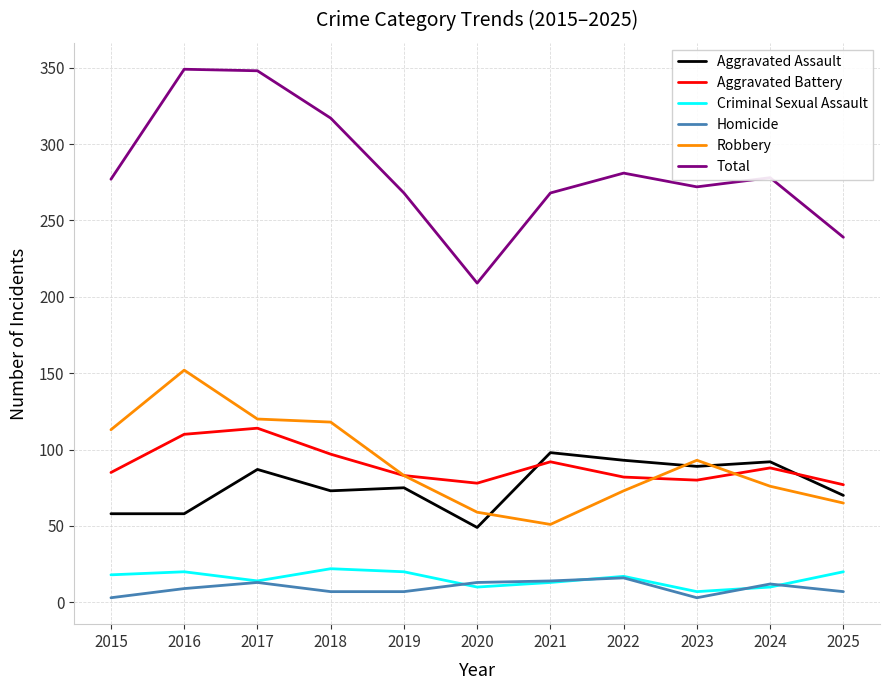

Which series has the widest spread of values?

Total